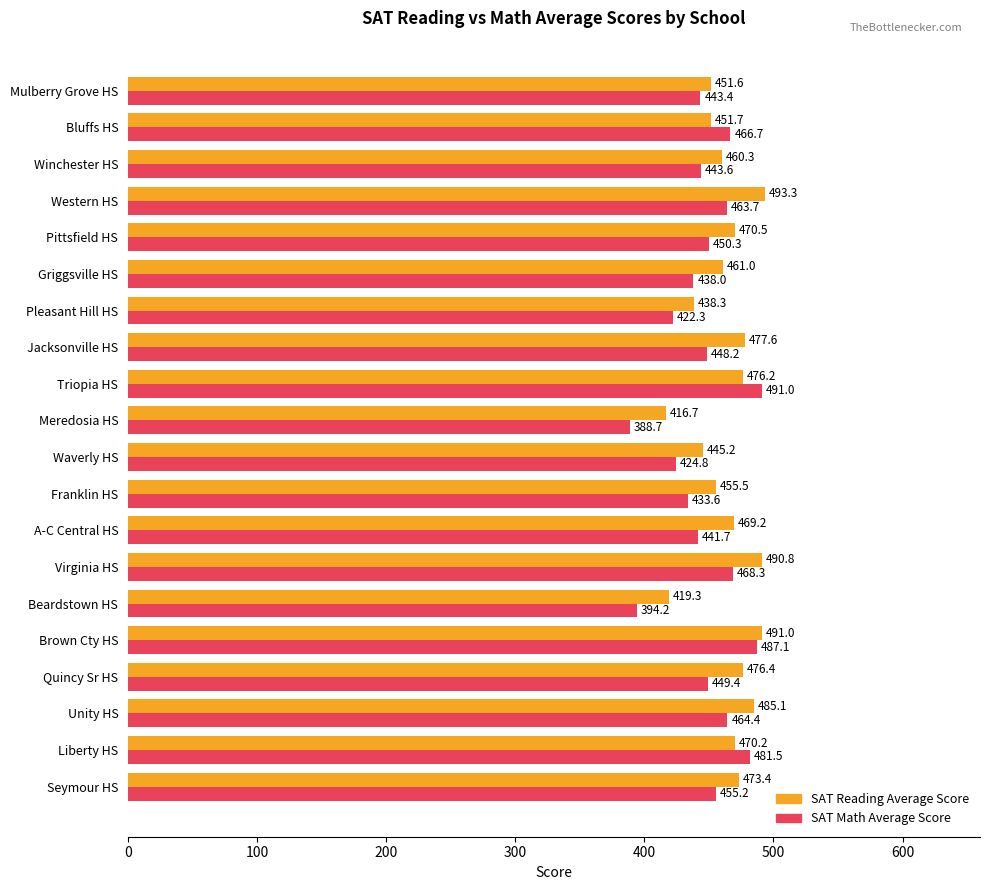

Which series has the largest total across all categories?

SAT Reading Average Score